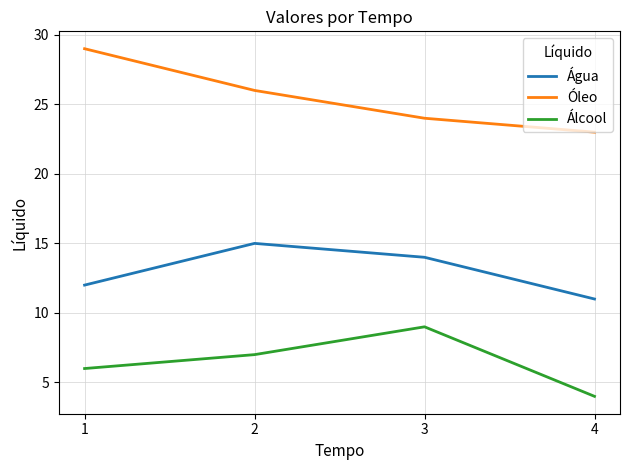

How many lines are shown in the chart?

3